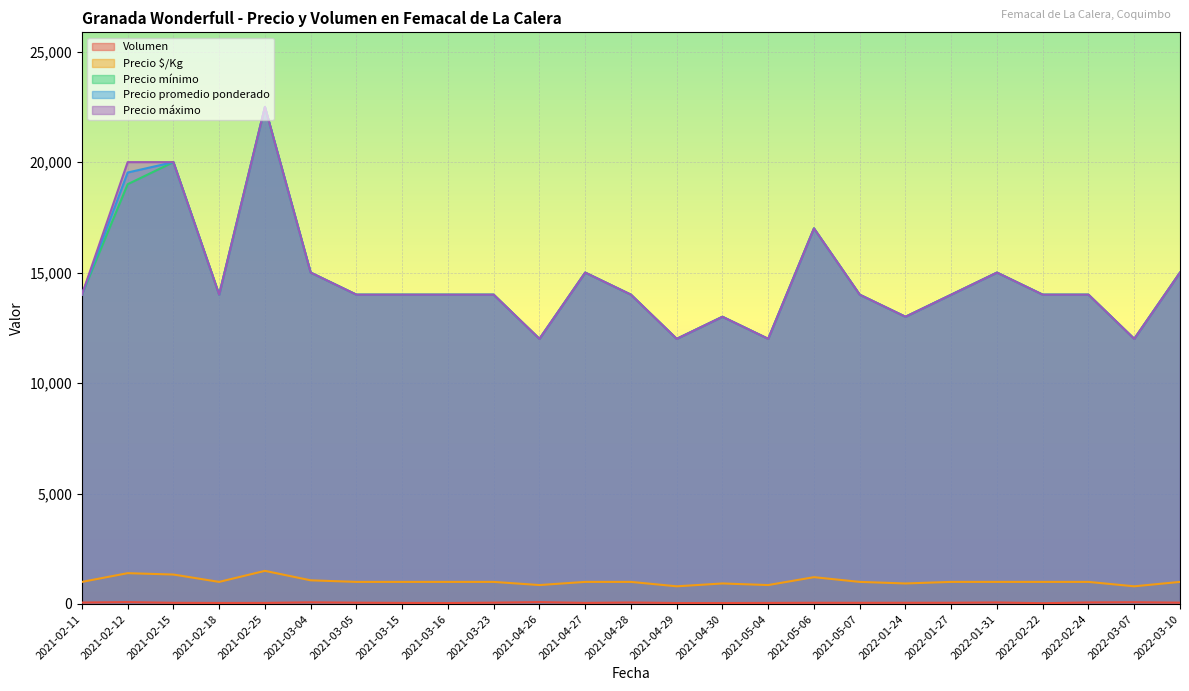

Where is Precio máximo nearest to the value 17250?

2021-05-06